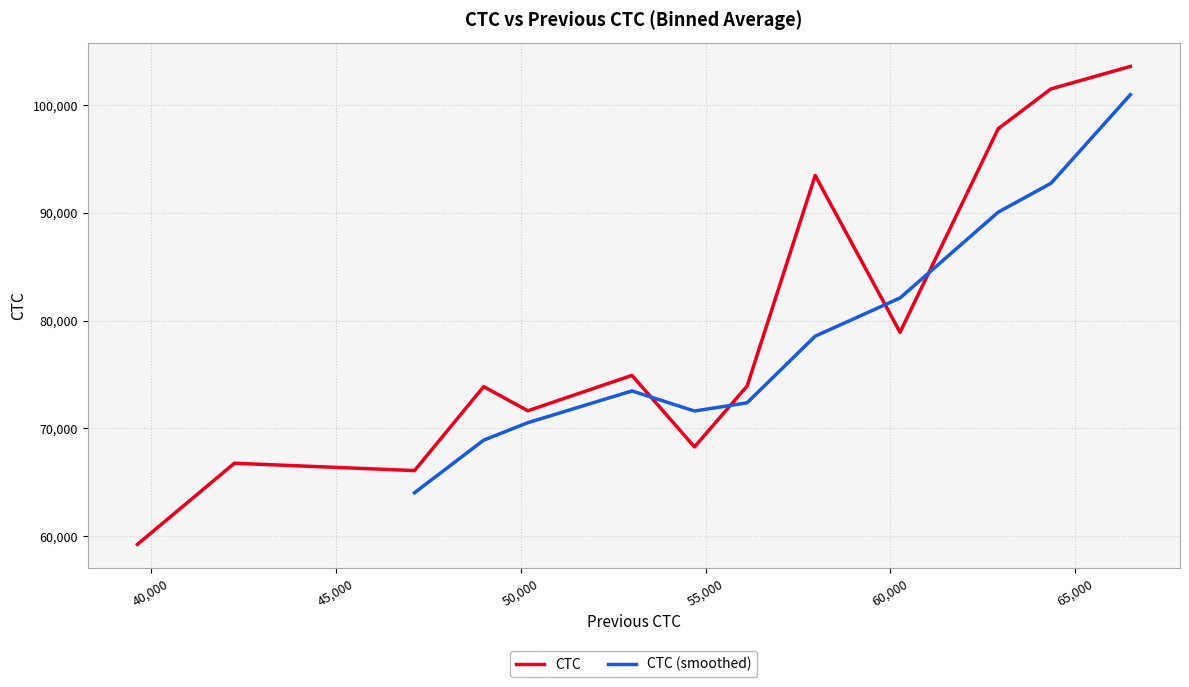

What is the sum of all CTC values?

1030004.1